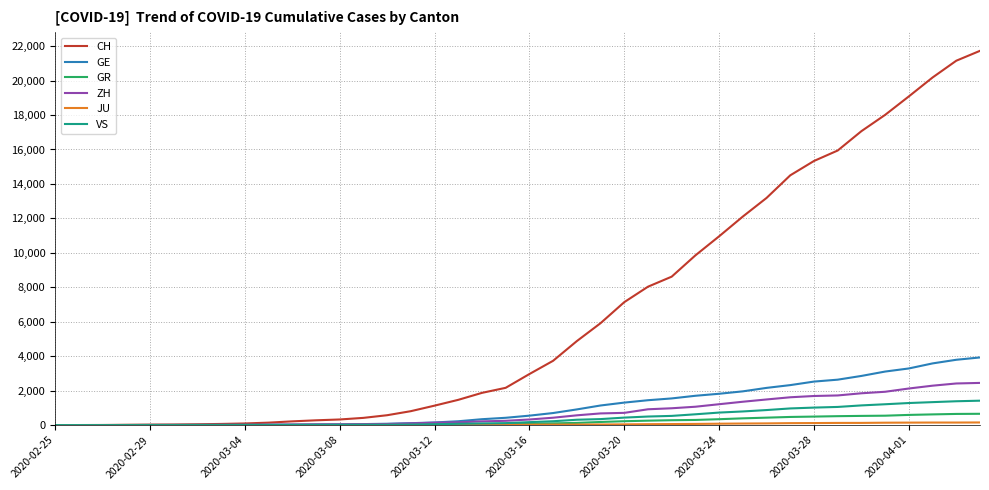

Which series has the largest total across all categories?

CH